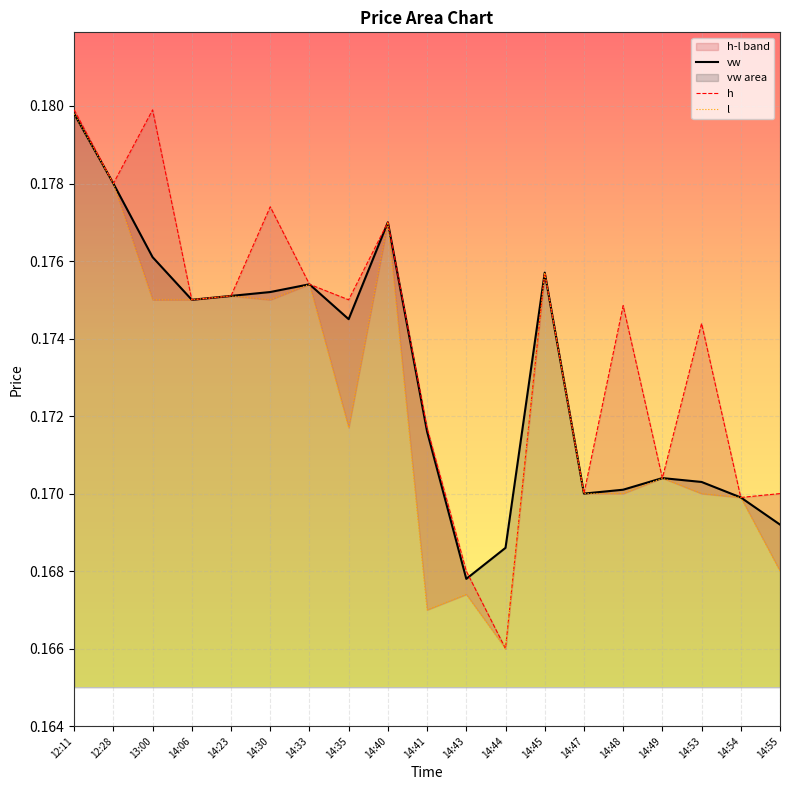

What is the value of the vw point at the 9th from the left?

0.2